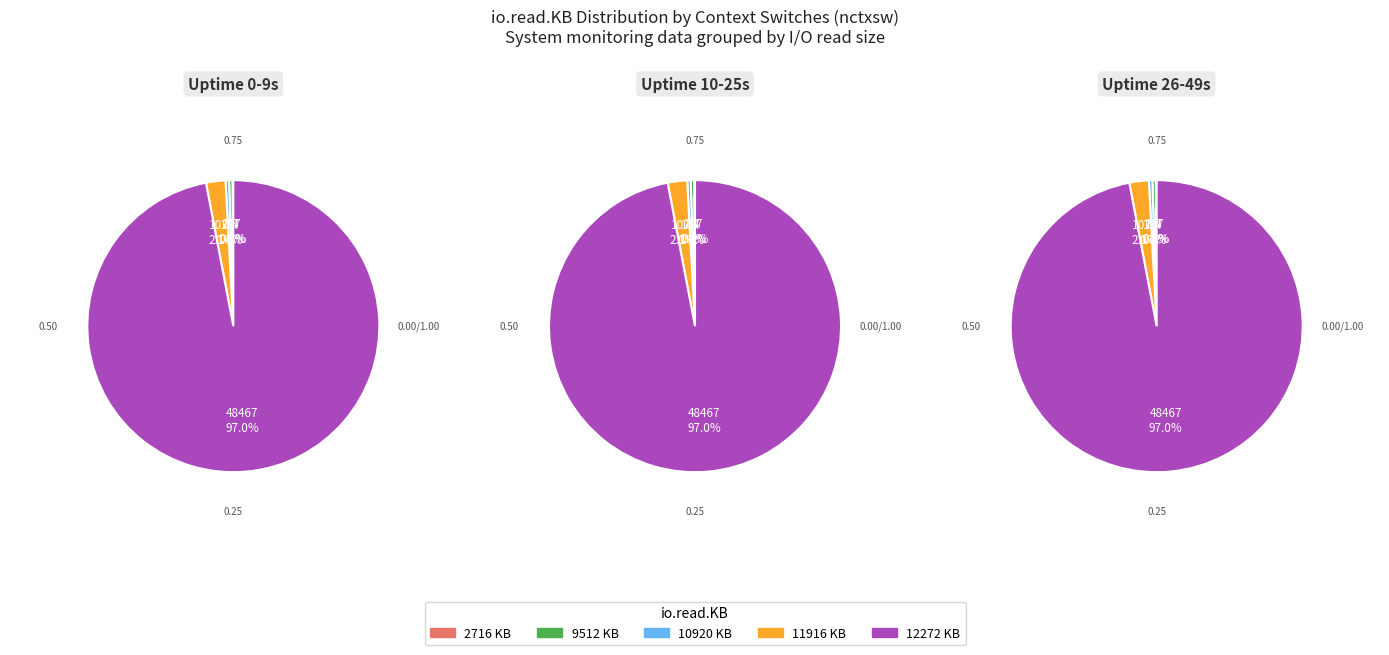

Which category has the biggest portion of the pie?

12272